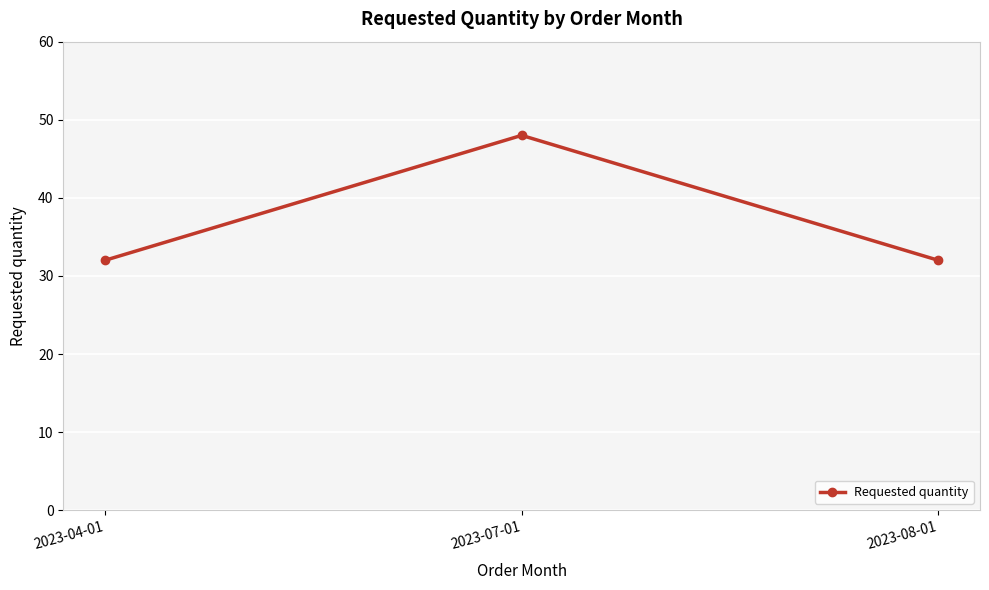

What is the sum of all values?

112